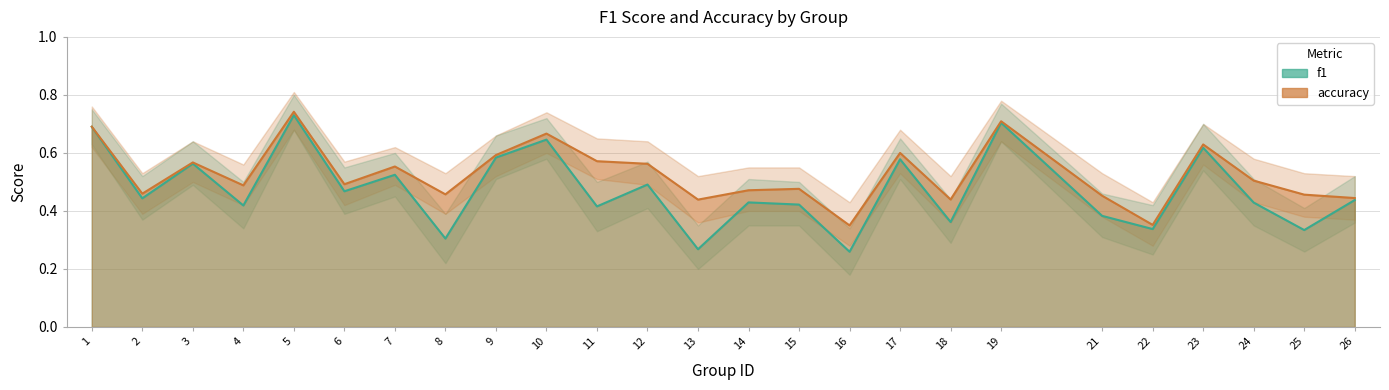

Which category has the lowest value in the accuracy series?

16